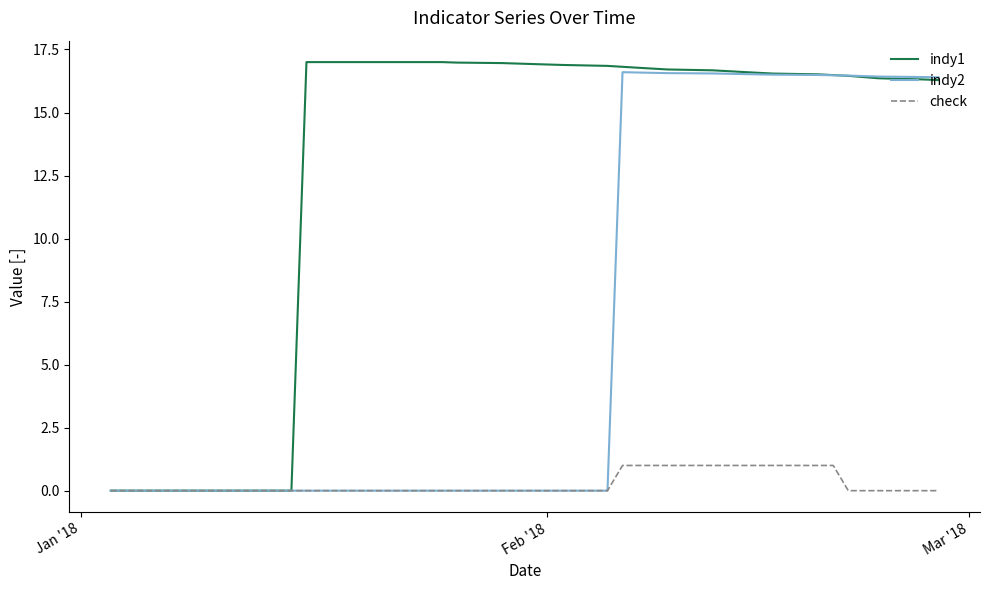

What is the highest value of the indy2 series?

16.6